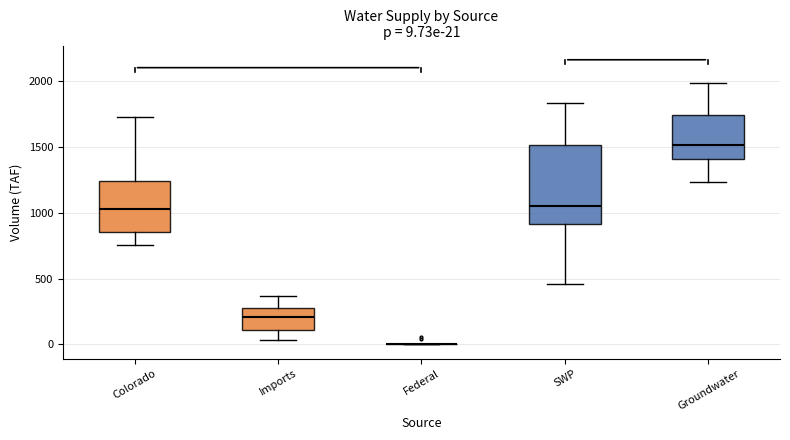

Which box is the tallest, from its lower edge to its upper edge?

SWP